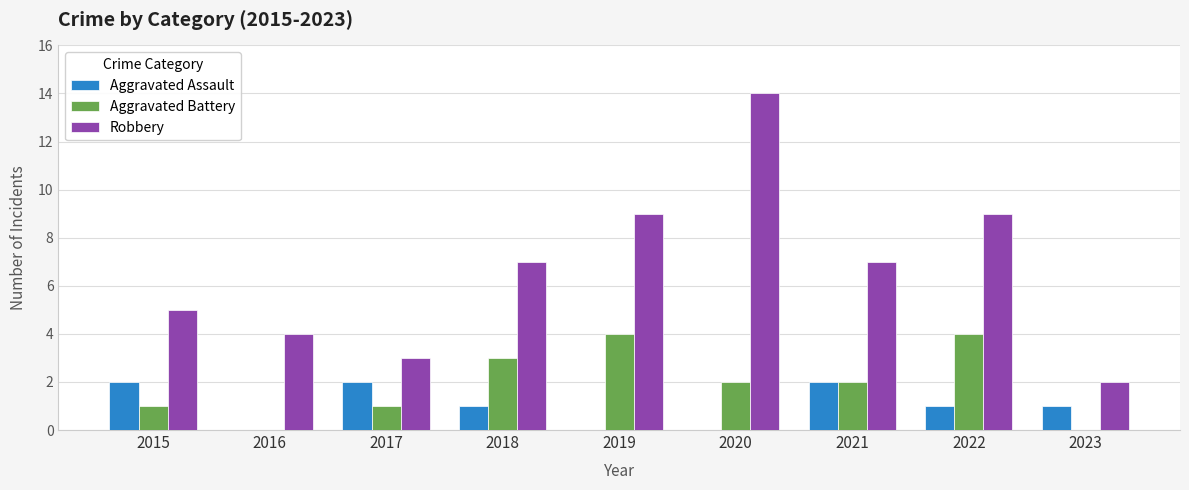

What are all the series names shown in the legend?

Aggravated Assault, Aggravated Battery, Robbery